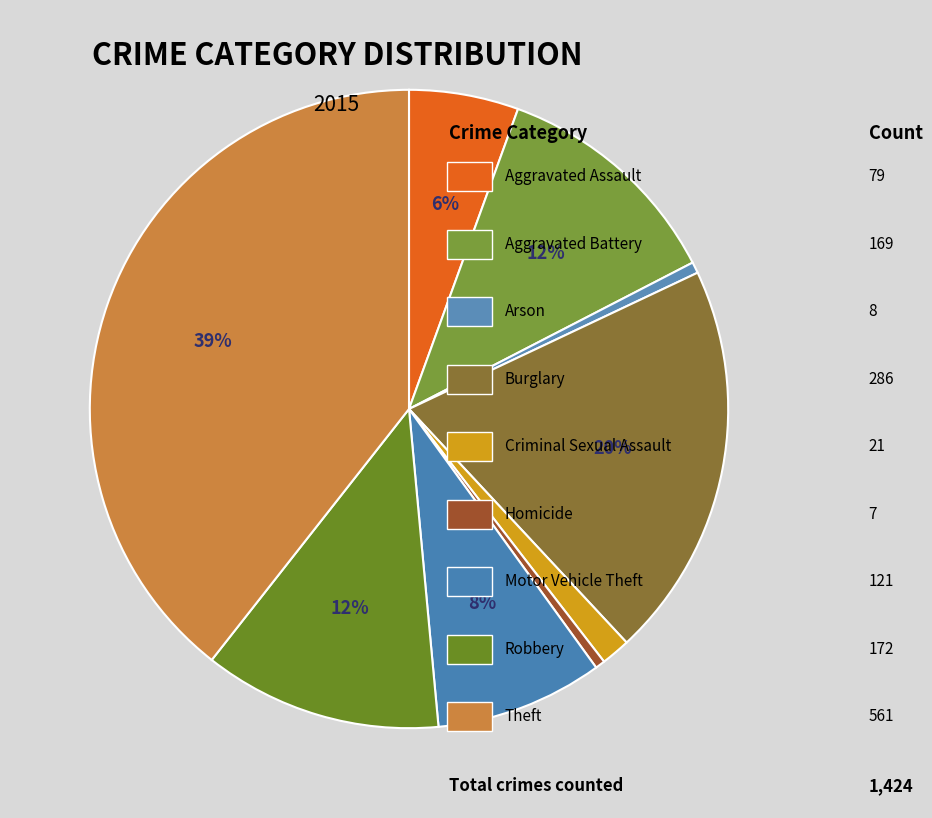

Which slice is the largest?

Theft